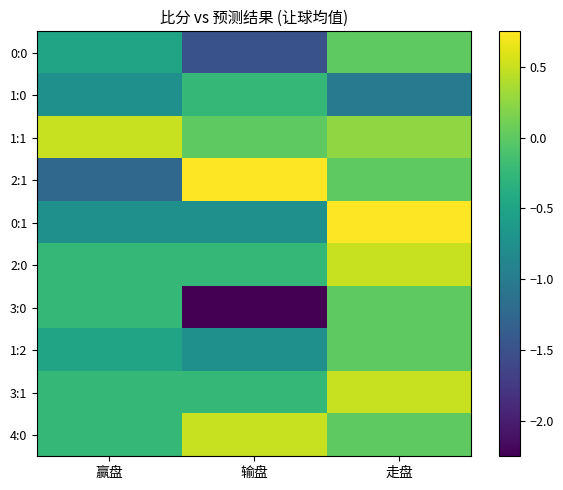

Which category has the highest value across all series?

输盘